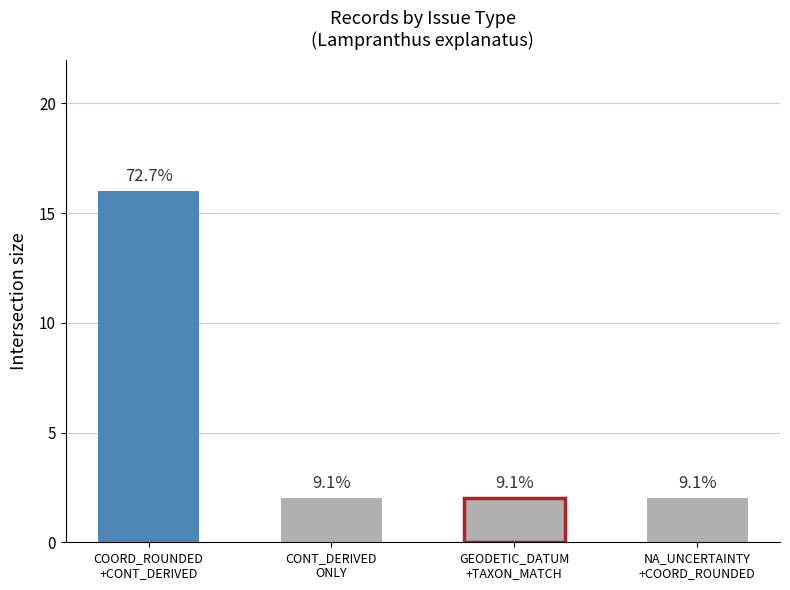

How many bars are there in total?

4